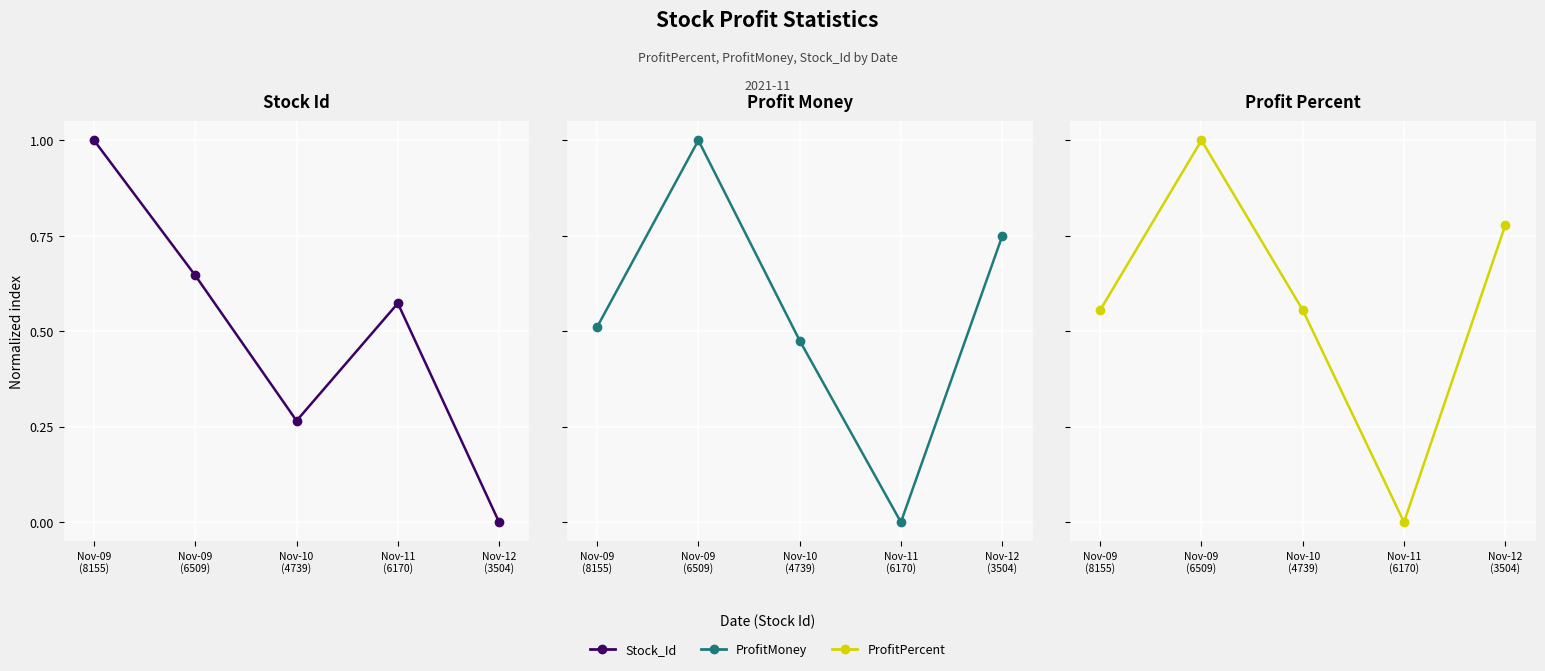

Is the value of Stock_Id at Nov-10
(4739) greater than the value of ProfitPercent at Nov-09
(6509)?

No